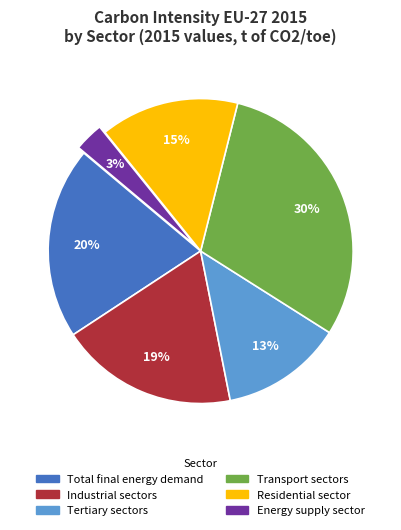

To the nearest percent, what is the average slice percentage?

17%